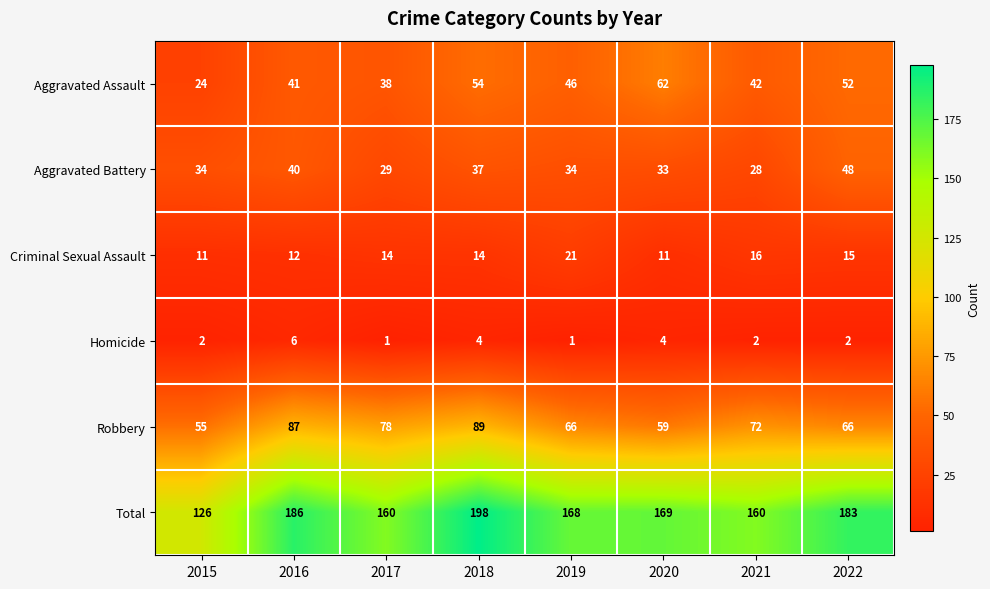

Is it true that Total equals 160 at 2021?

True